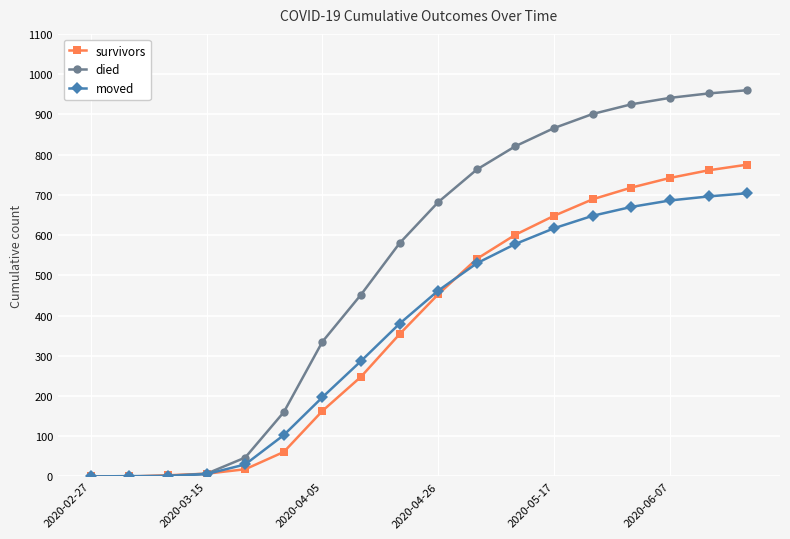

Which series has the largest total across all categories?

died